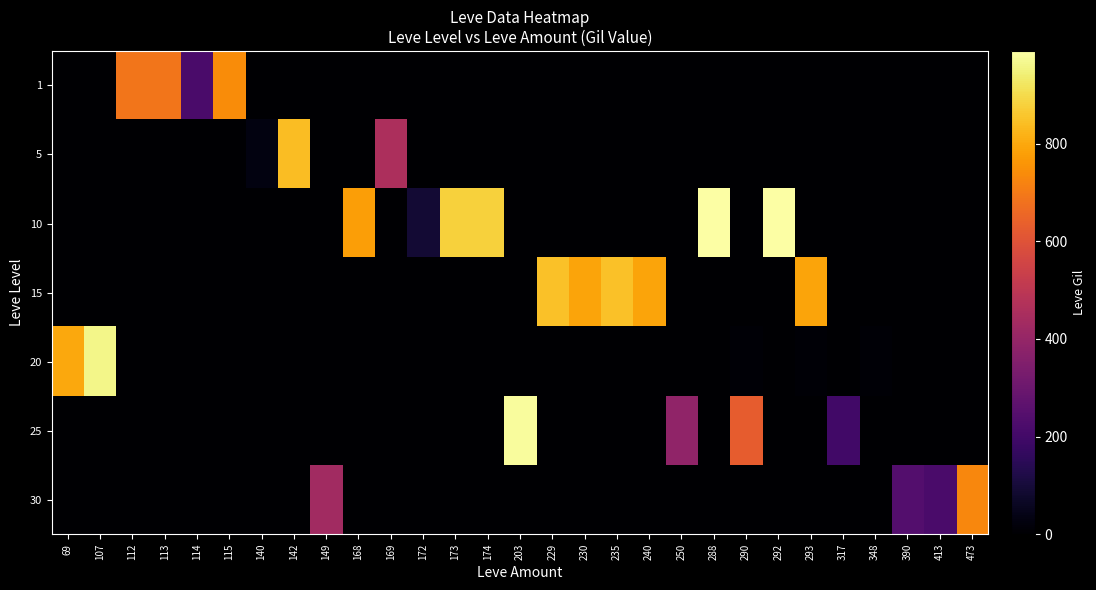

At which category is the sum across all series the highest?

288